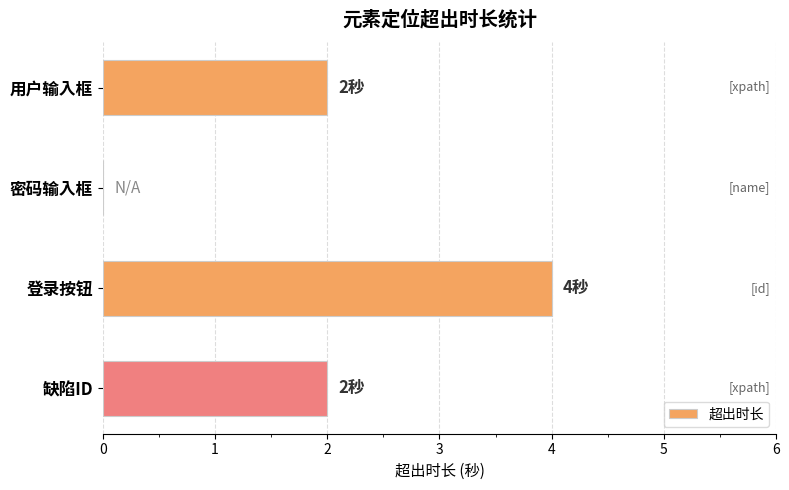

What is the greatest value displayed?

4